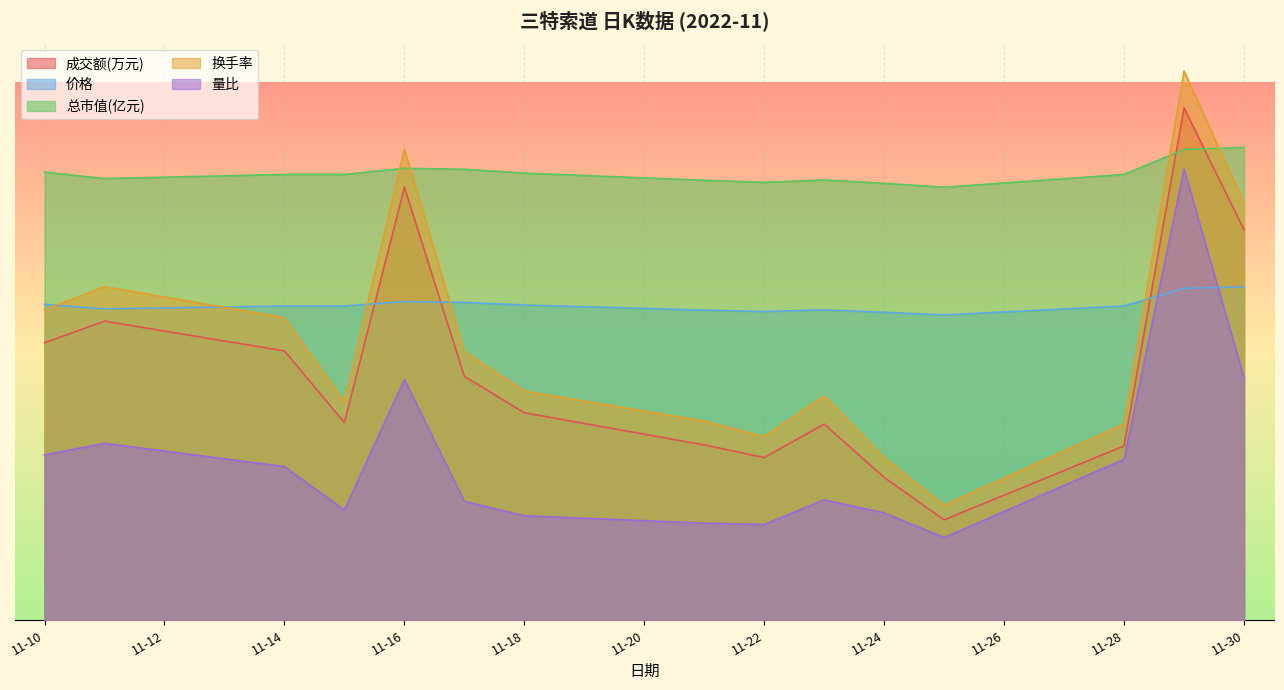

How many data points does each series have?

15